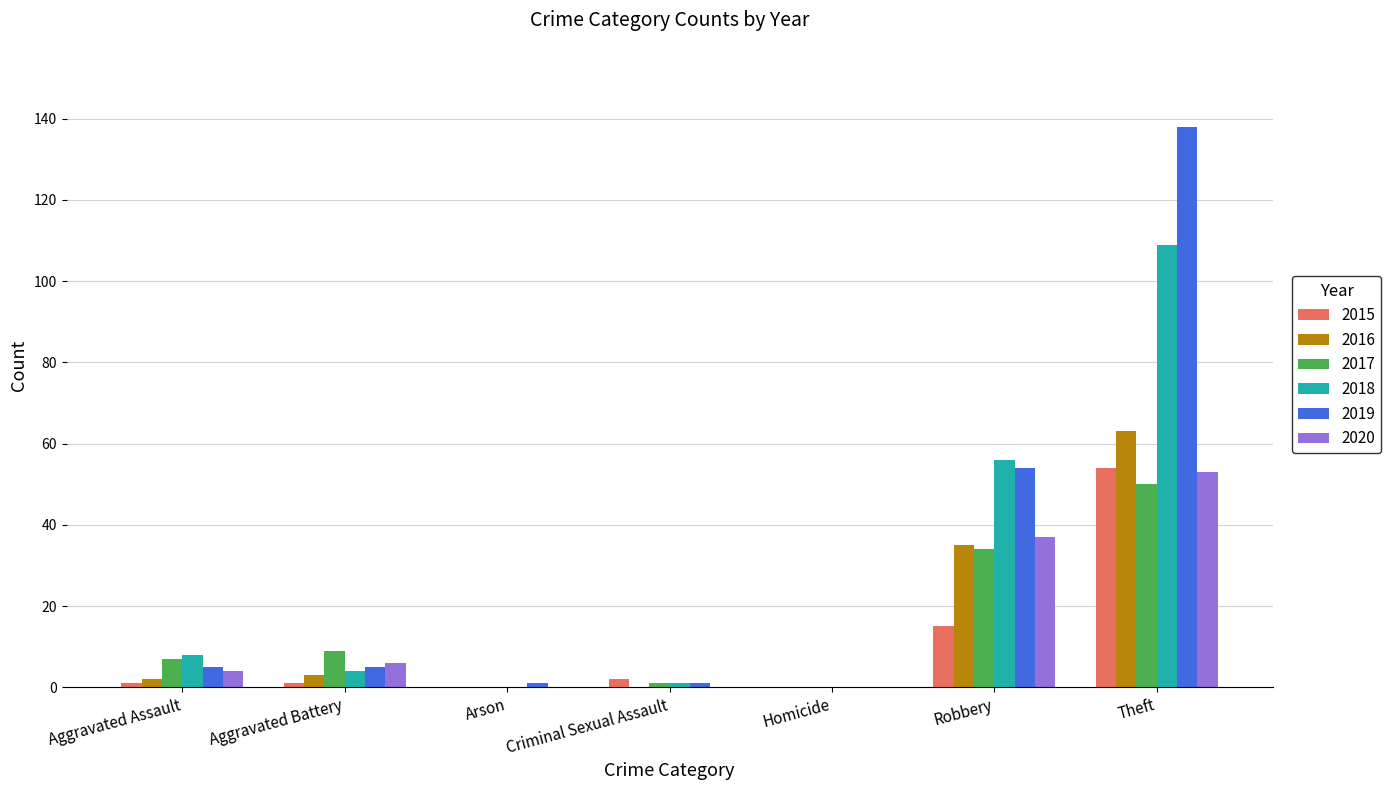

The value of 2016 at Theft is 32. True or false?

False